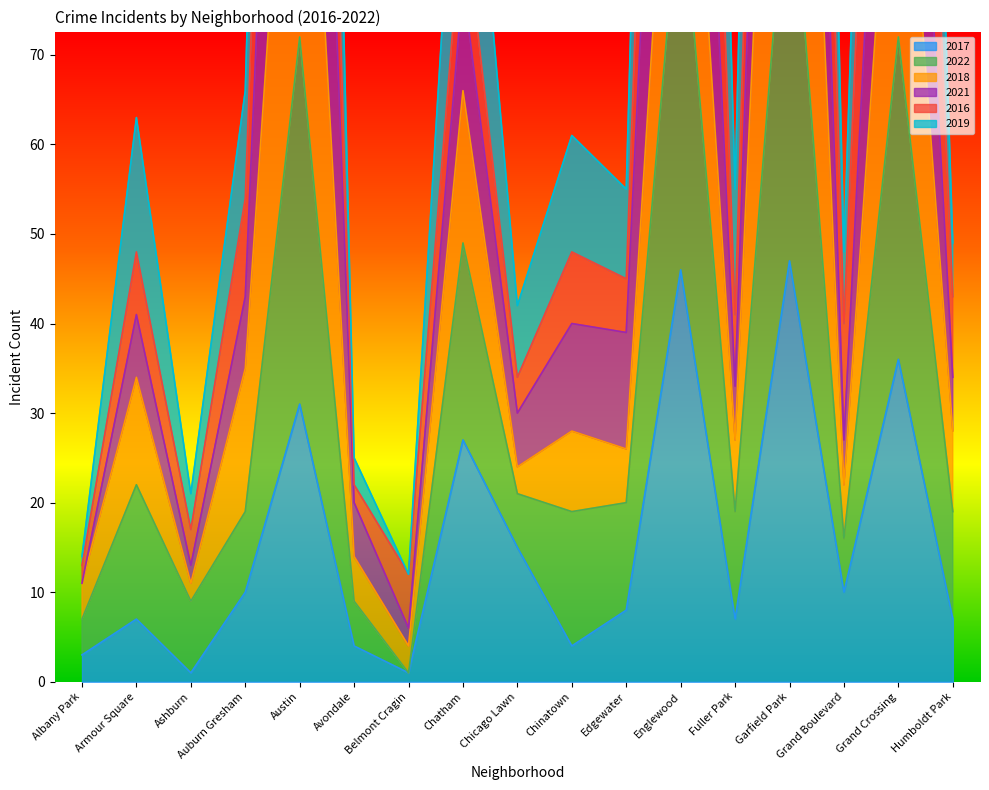

What is the difference between the maximum and minimum values in the 2019 series?

236